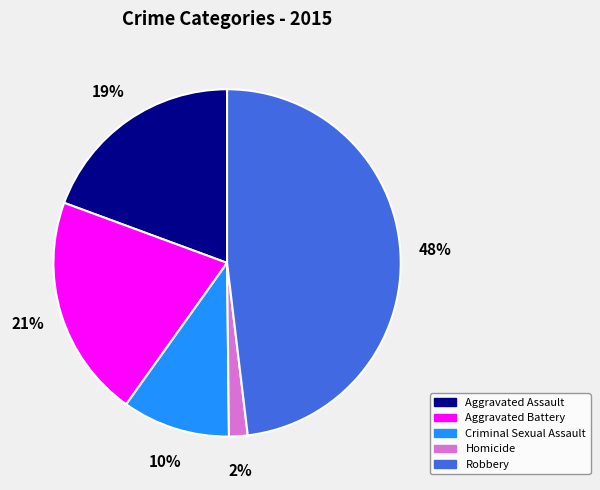

Count the number of slices in the pie.

5